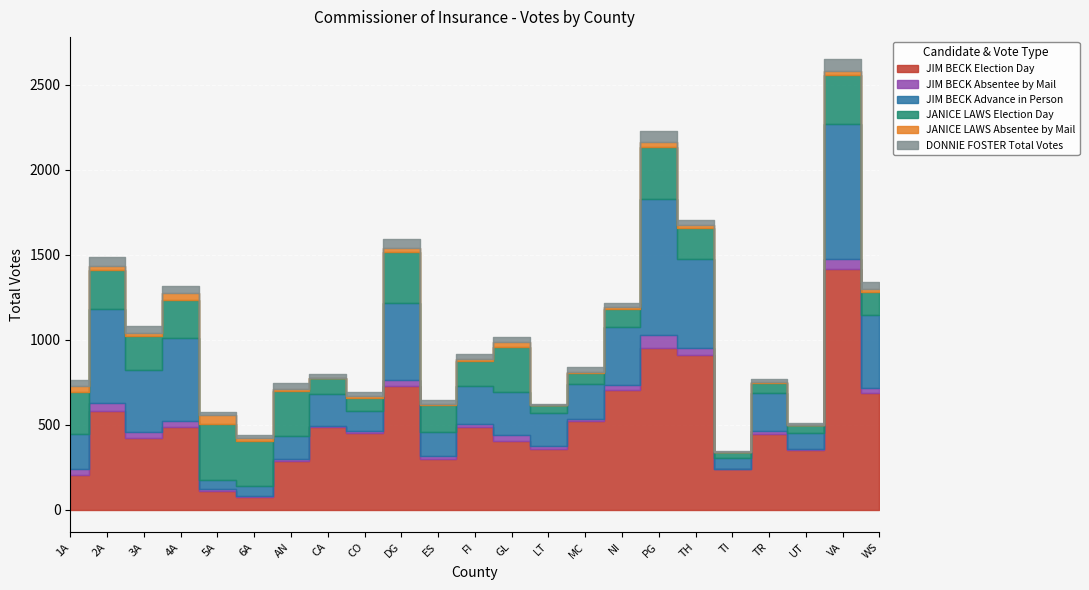

What are all the series names shown in the legend?

JIM BECK Election Day, JIM BECK Absentee by Mail, JIM BECK Advance in Person, JANICE LAWS Election Day, JANICE LAWS Absentee by Mail, DONNIE FOSTER Total Votes